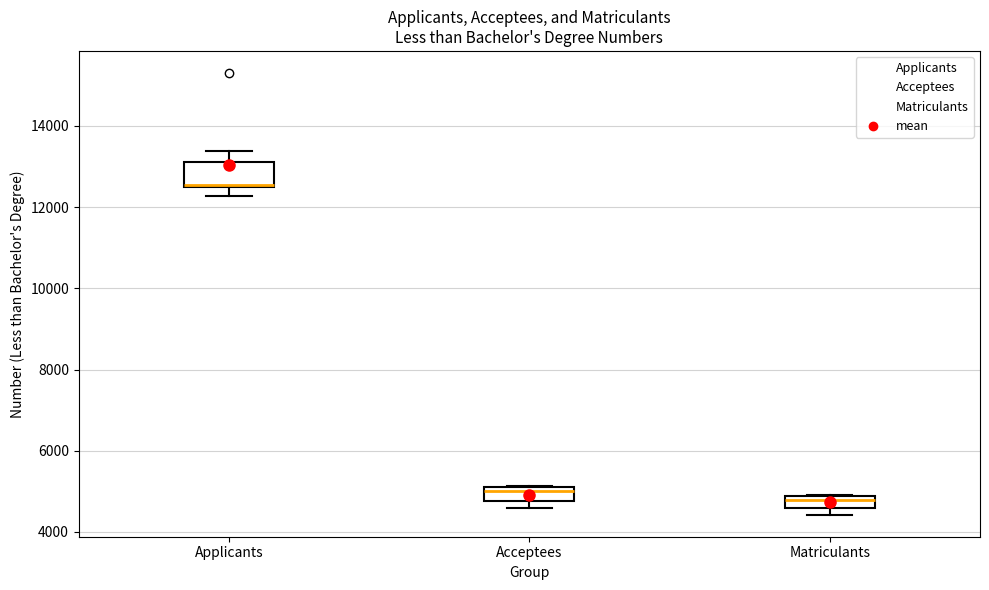

Reading left to right, transcribe this box plot: for each box, give where its median line is, the range the box spans, and where its two whiskers end, as read against the y-axis. The values are not printed on the chart, so give them approximately, as read against the axis.

Applicants: median 12600, box 12400 to 13200, whiskers 12200 to 13400
Acceptees: median 5000, box 4800 to 5200, whiskers 4600 to 5200
Matriculants: median 4800 (just below the box's upper edge), box 4600 to 4800, whiskers 4400 to 5000